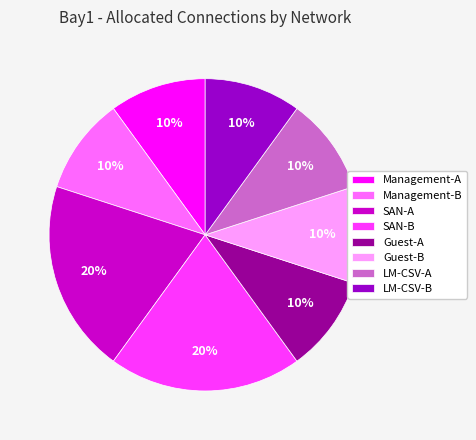

Between Guest-B and SAN-A, which is larger?

SAN-A